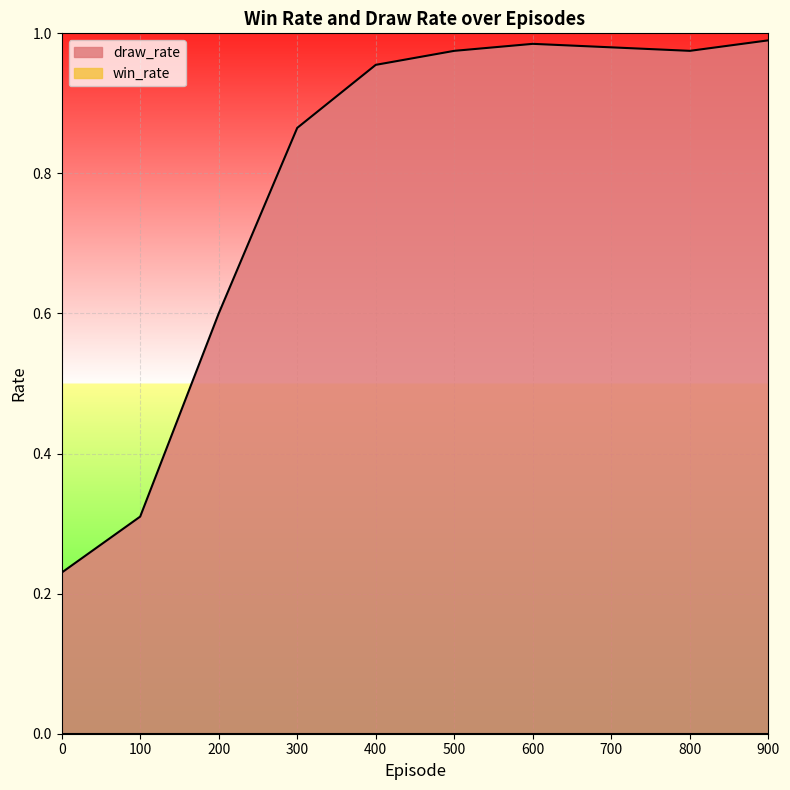

What is the change in value from 100 to 700?

+0.7